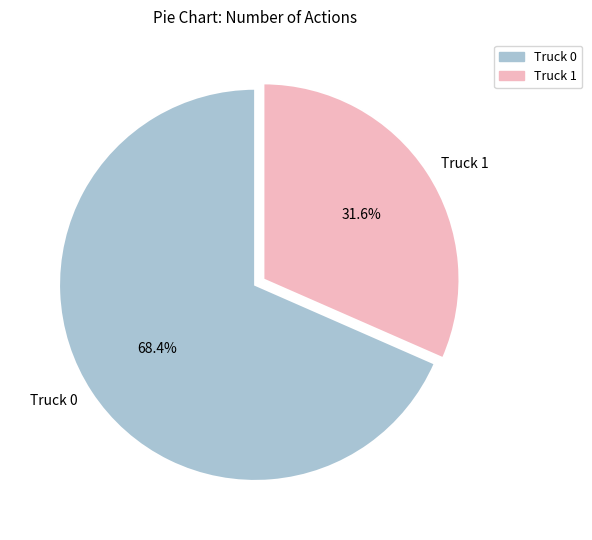

Is the sum of Truck 0 and Truck 1 greater than half?

Yes